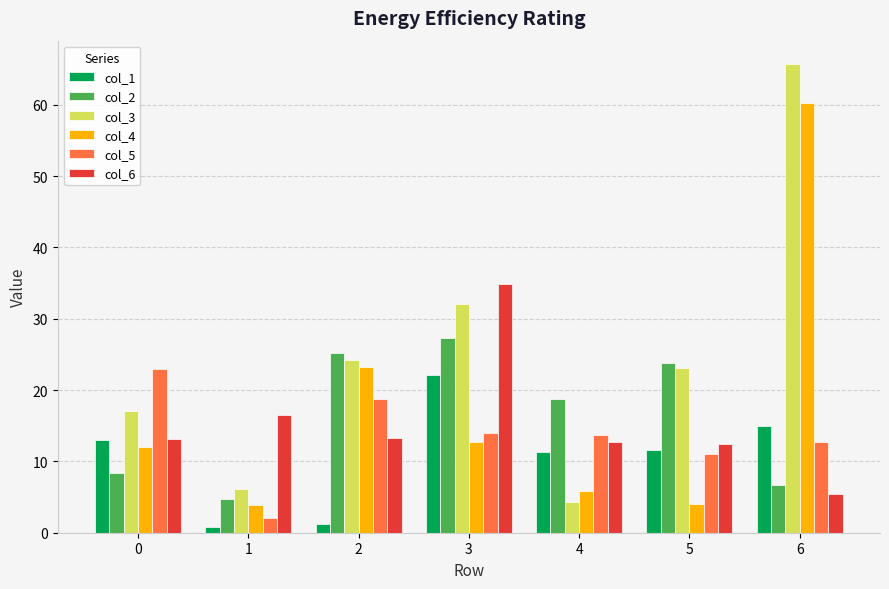

What is the difference between the maximum and minimum values in the col_1 series?

21.2